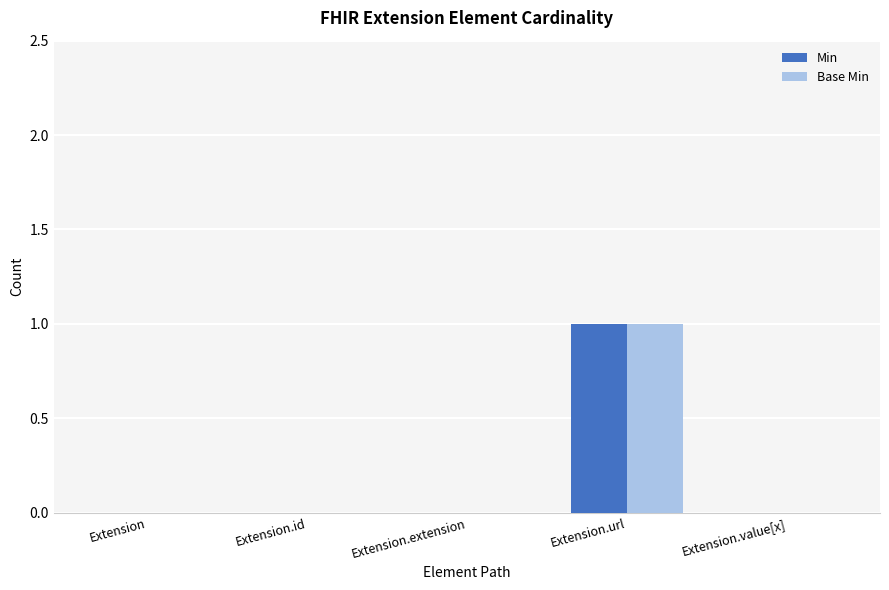

At which category is the sum across all series the highest?

Extension.url